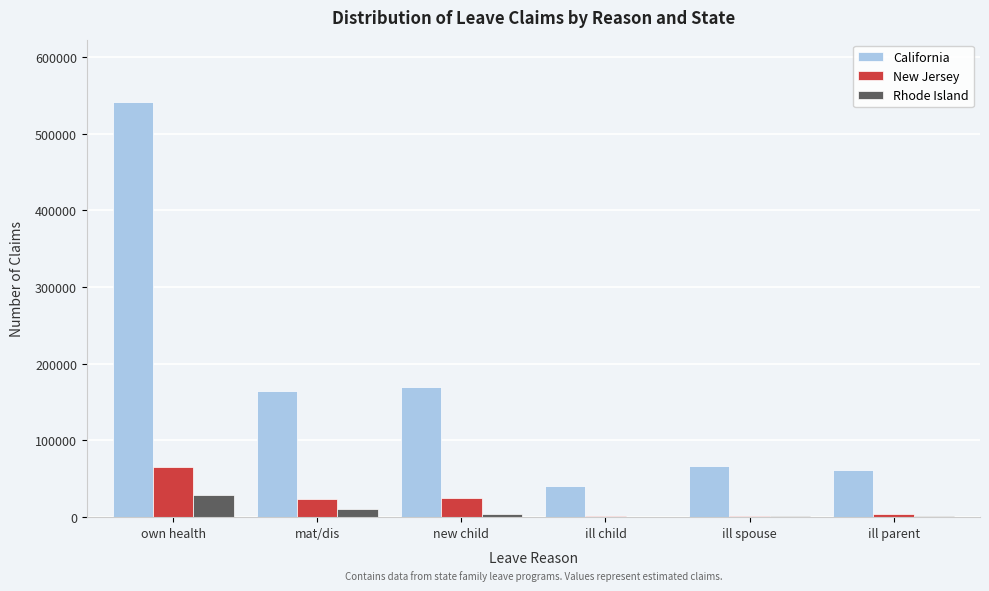

Is it true that New Jersey equals 64619 at own health?

True